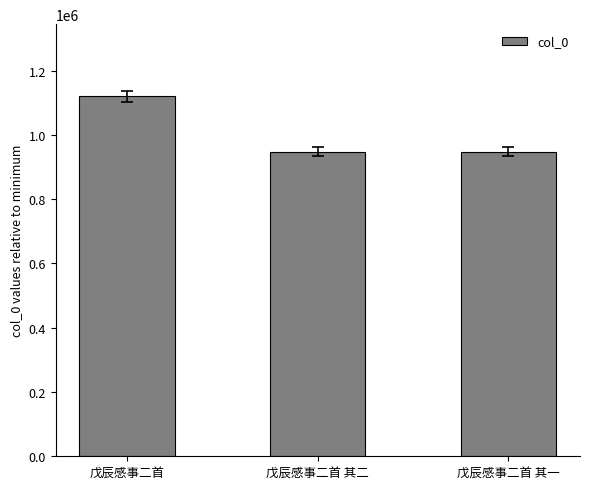

Which label corresponds to the largest value in the chart?

戊辰感事二首